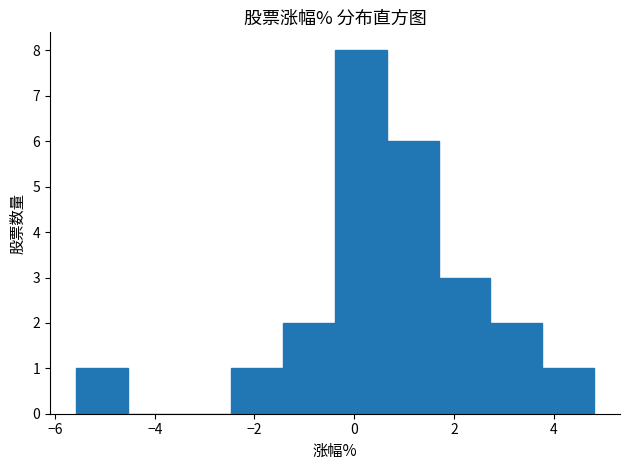

Reading left to right, transcribe this chart: for each bar, give the range it covers on the x-axis and its height. Neither the bar edges nor the heights are printed on the chart, so give them approximately, as read against the axes.

-5.6 to -4.6: 1
-4.6 to -3.6: 0
-3.6 to -2.4: 0
-2.4 to -1.4: 1
-1.4 to -0.4: 2
-0.4 to 0.6: 8
0.6 to 1.6: 6
1.6 to 2.8: 3
2.8 to 3.8: 2
3.8 to 4.8: 1